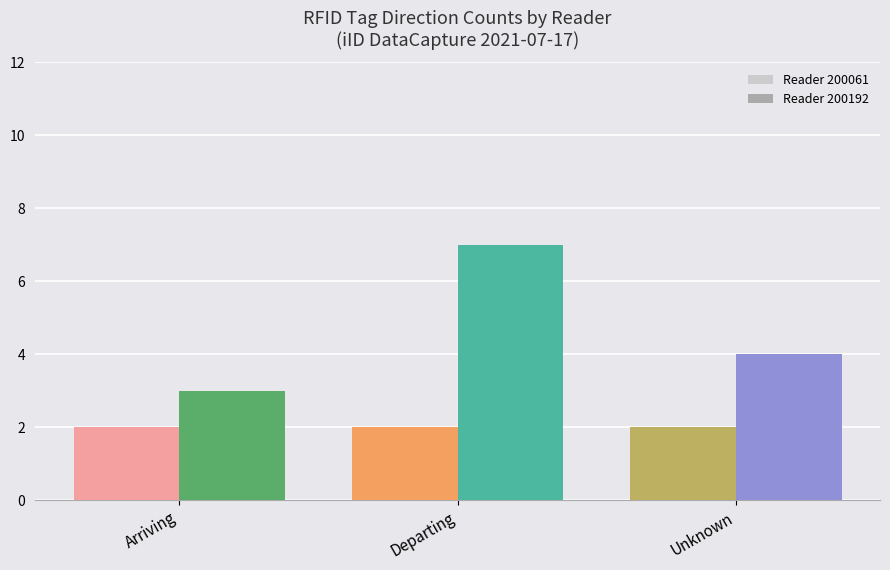

What are all the series names shown in the legend?

Reader 200061, Reader 200192